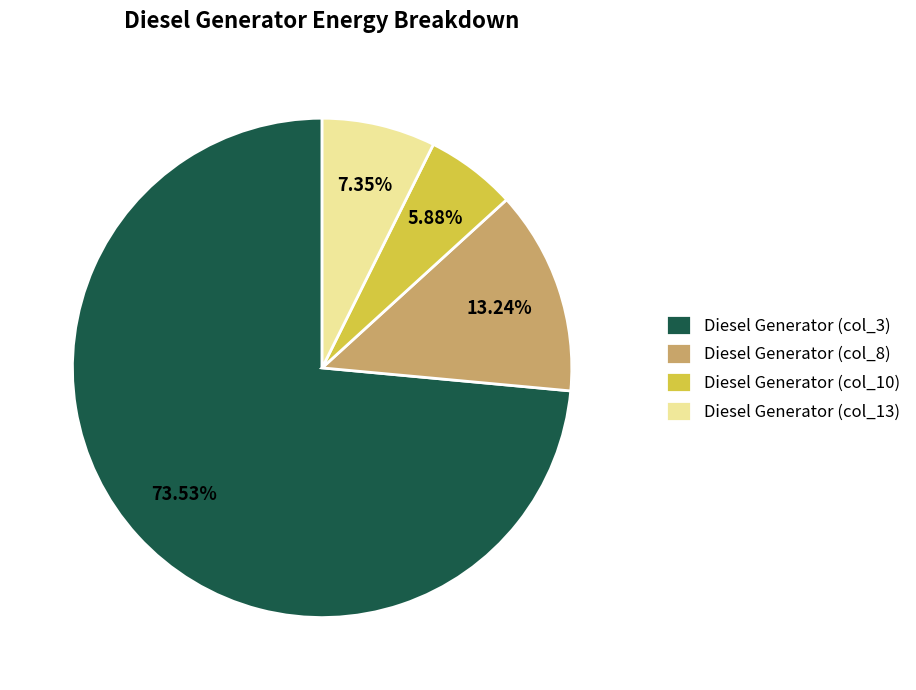

Rank the categories by value from lowest to highest.

Diesel Generator (col_10), Diesel Generator (col_13), Diesel Generator (col_8), Diesel Generator (col_3)